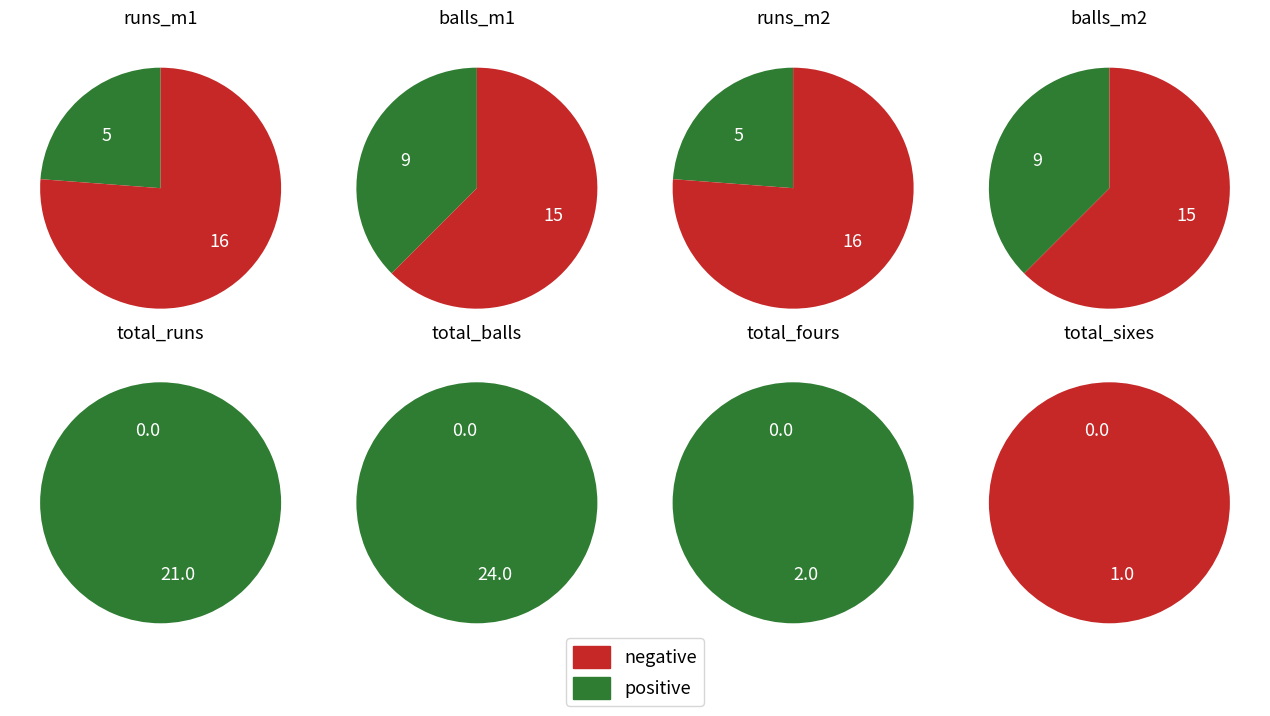

How many segments does this pie chart have?

2